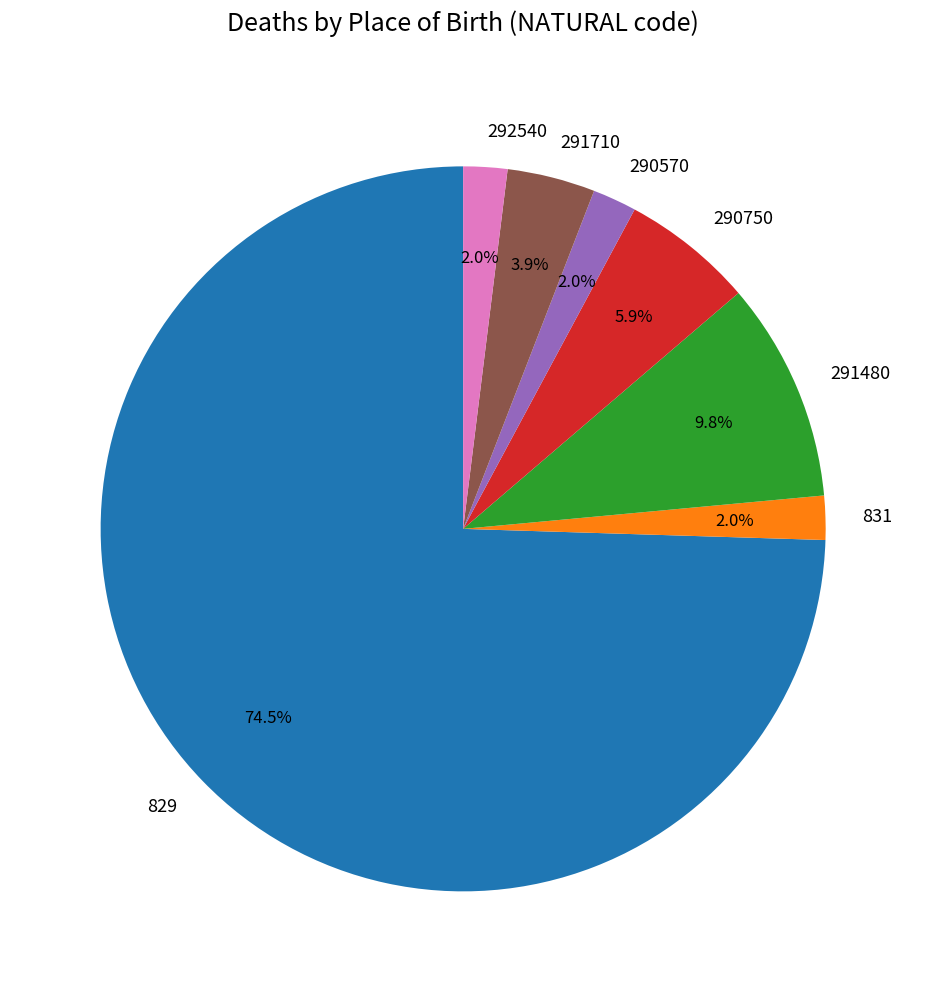

Which category has the biggest portion of the pie?

829